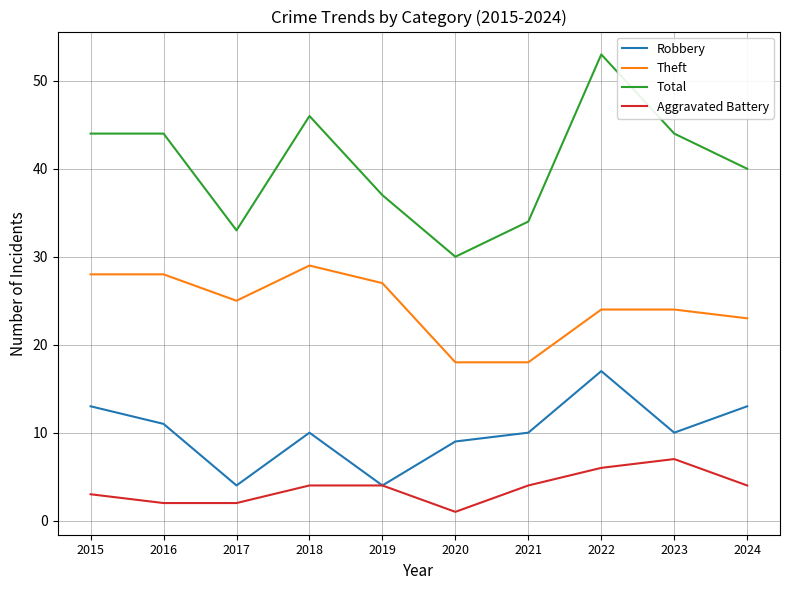

What is the difference between the maximum and second lowest values in the Total series?

20